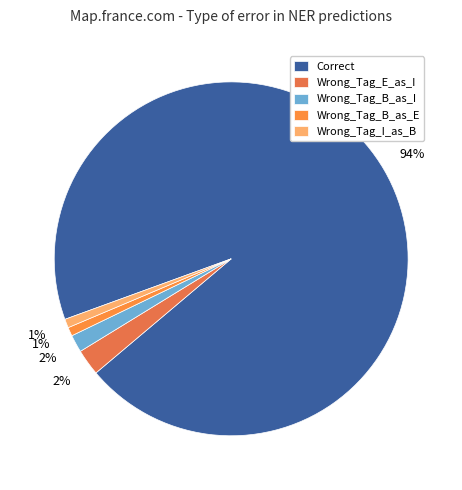

How many slices are in this pie chart?

5